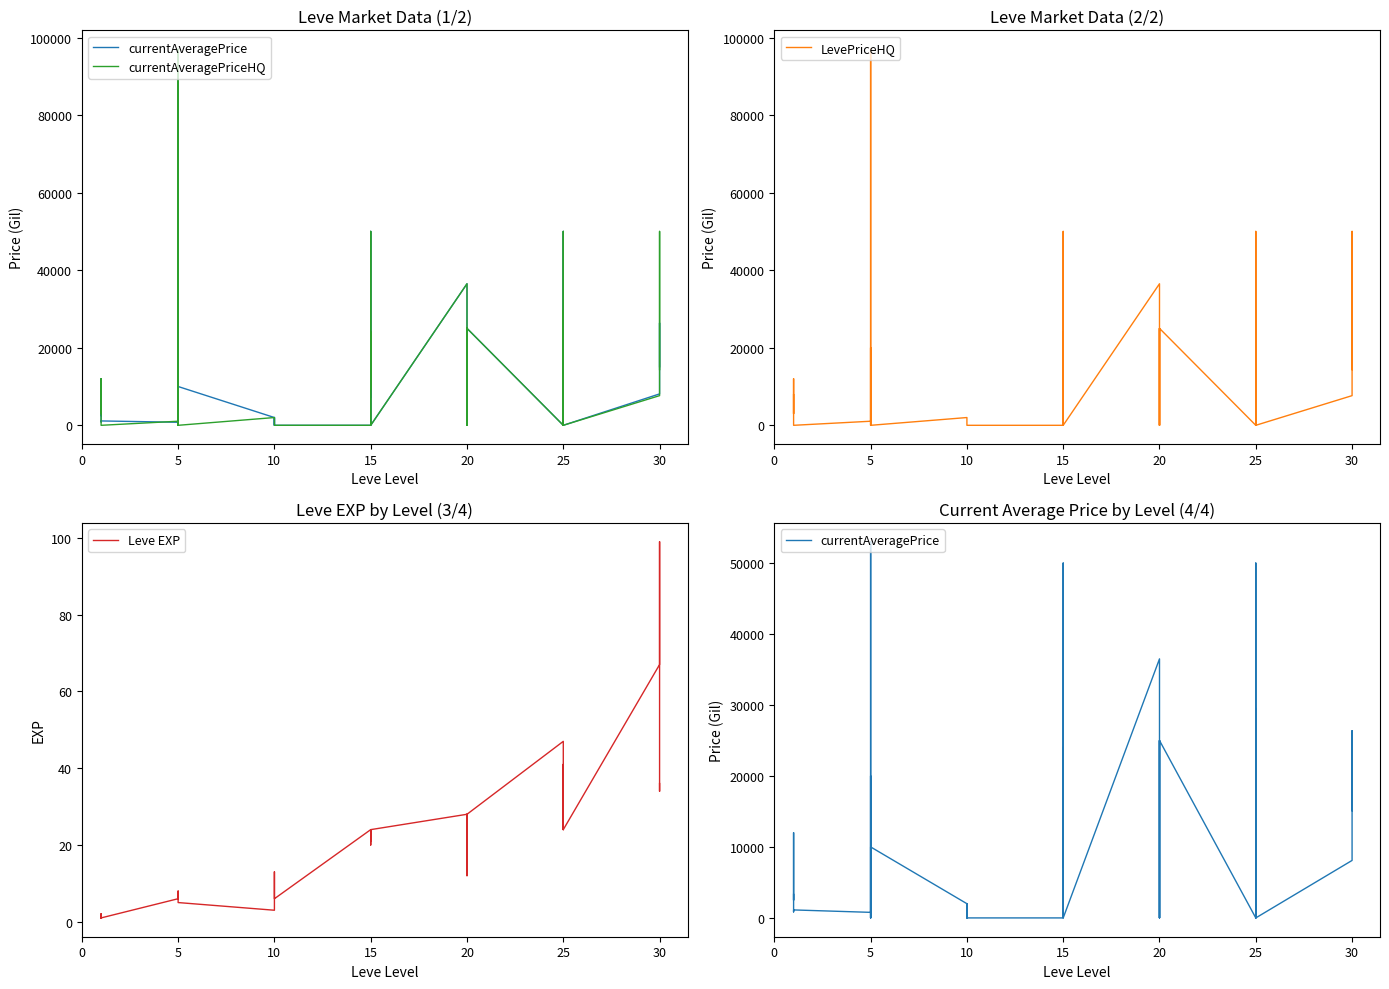

How many values in LevePriceHQ are above zero?

24